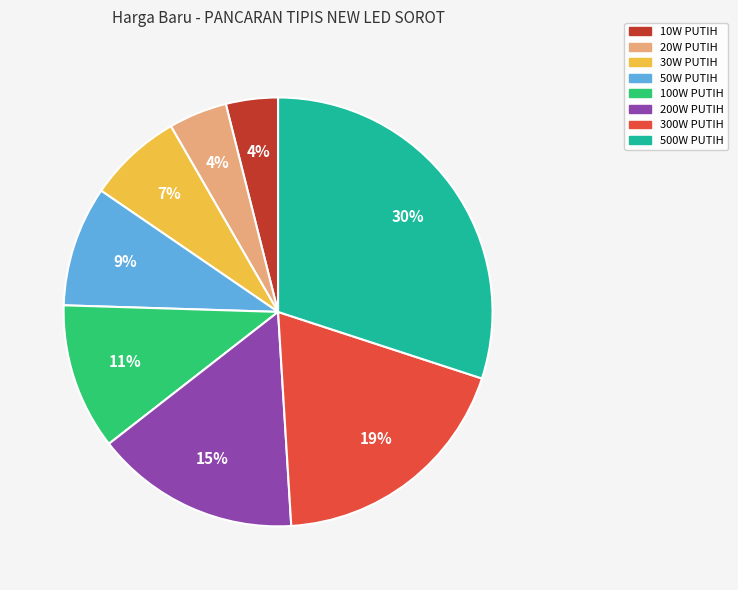

Combined, do 20W PUTIH and 300W PUTIH account for over 50%?

No